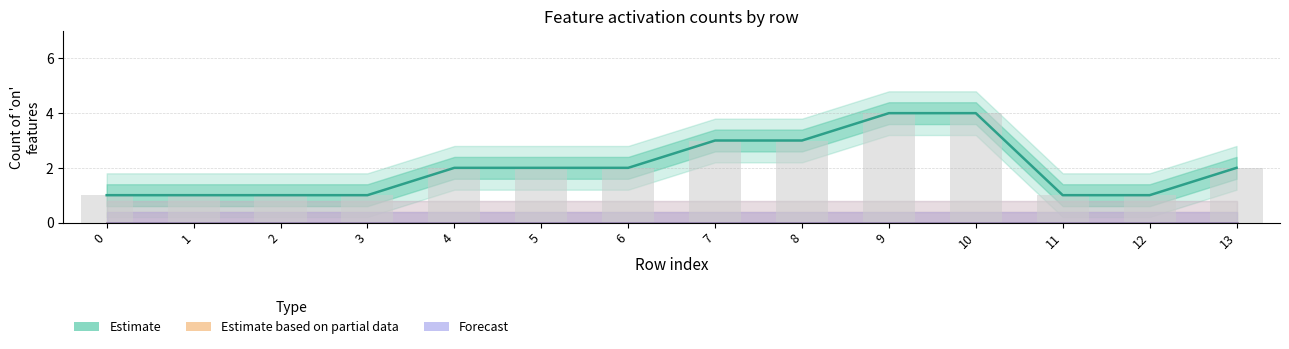

What is the total value across all series at 10?

4